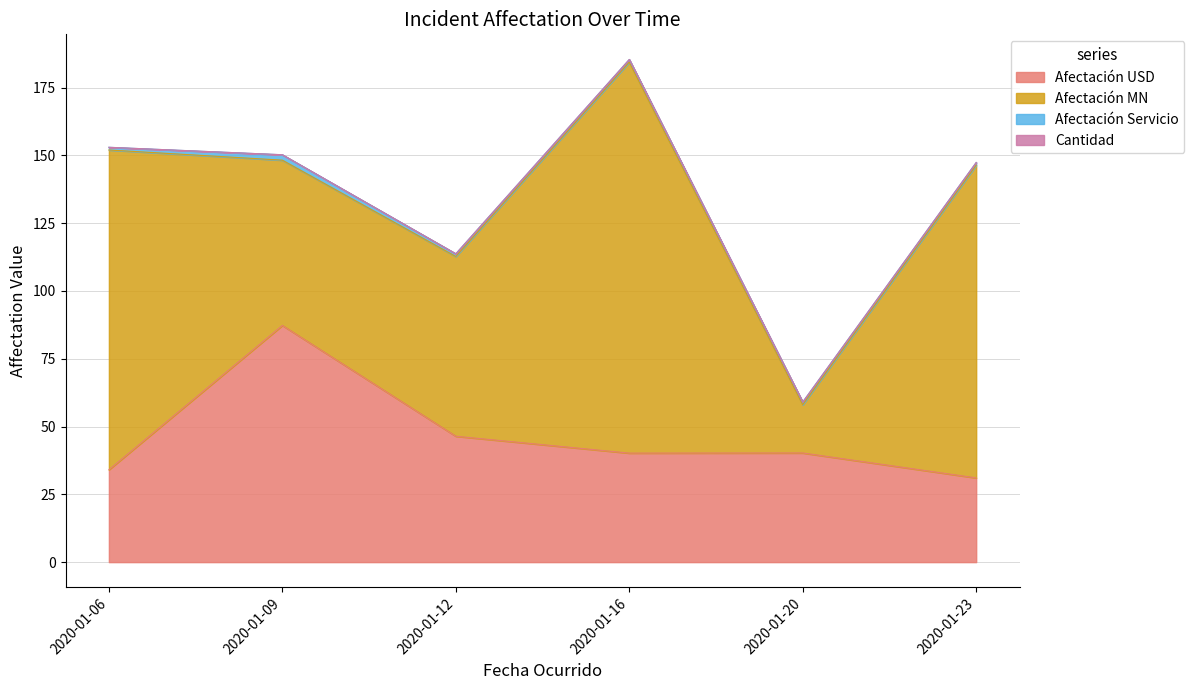

How many interior local peaks does the Afectación MN series have?

1